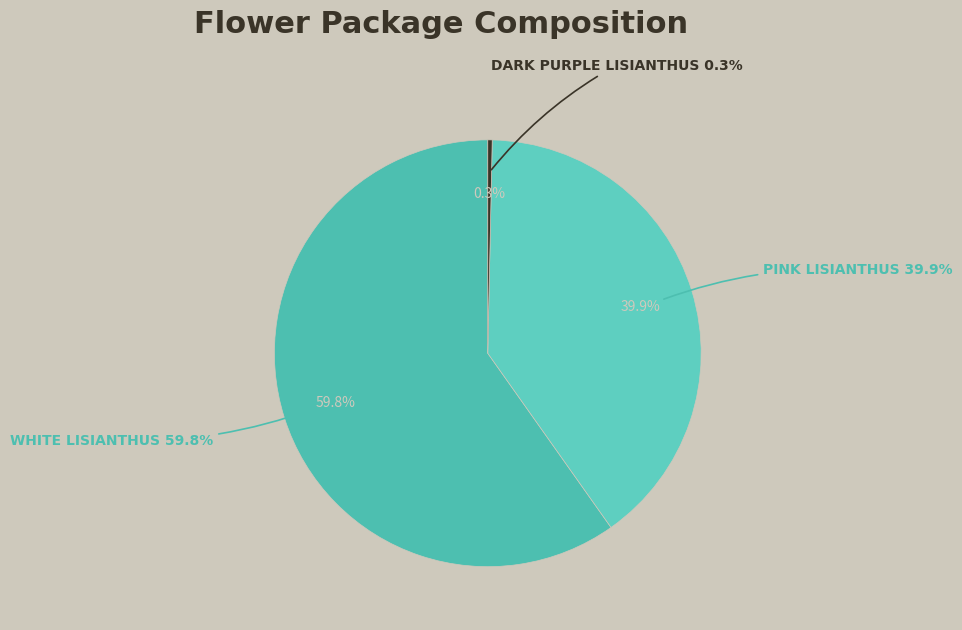

Combined, do Pink Lisianthus and White Lisianthus account for over 50%?

Yes